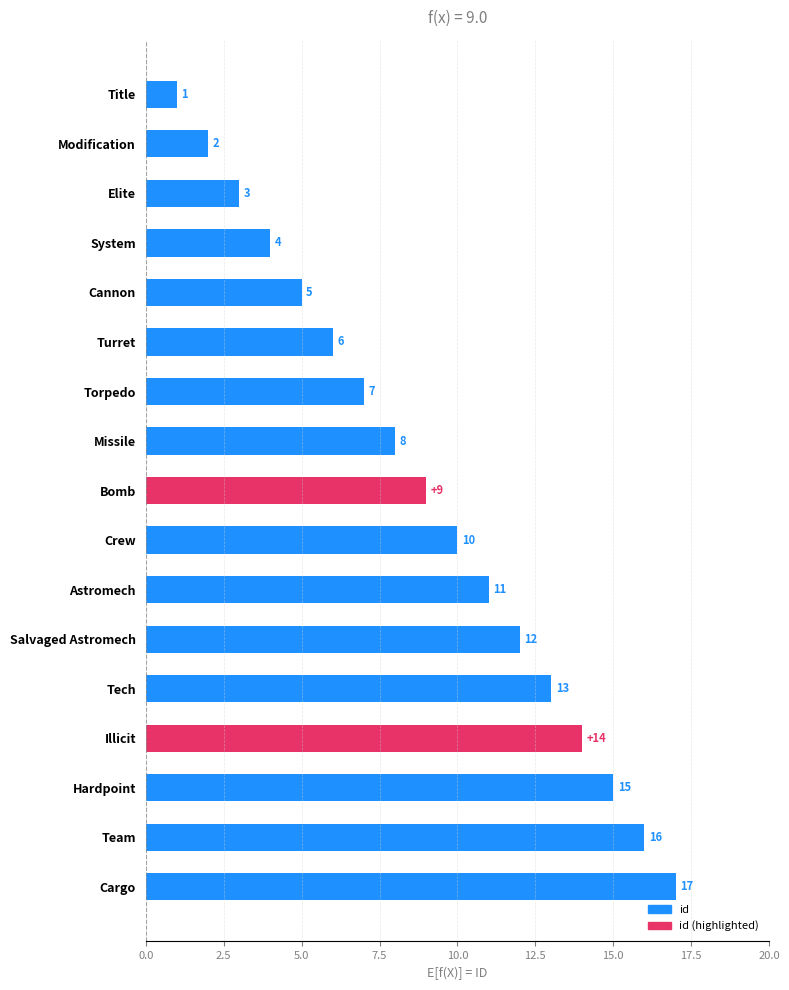

At which label is the value closest to 9?

Bomb